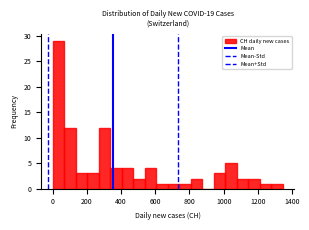

Around what value on the x-axis is the tallest bar? Give the approximate position of its centre, as read against the axis.

40